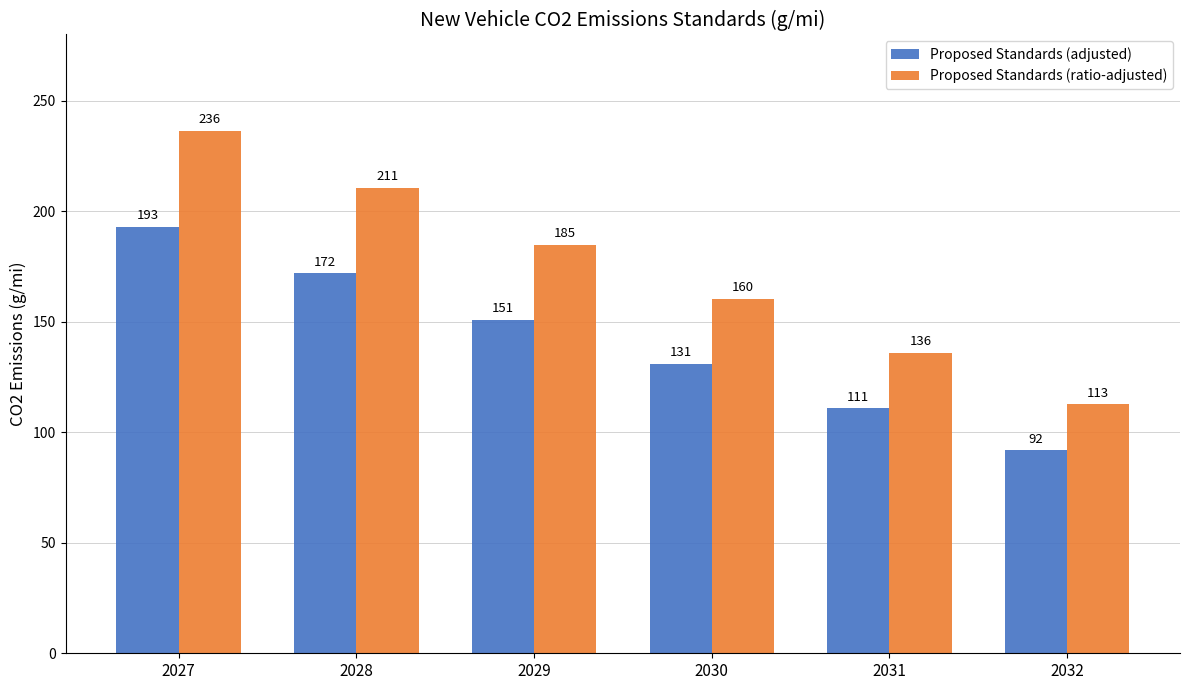

Which series changed the most between 2027 and 2029?

Proposed Standards (ratio-adjusted)